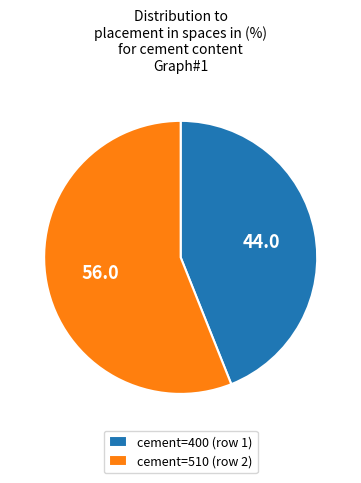

Is there any slice that represents more than half of the pie?

Yes